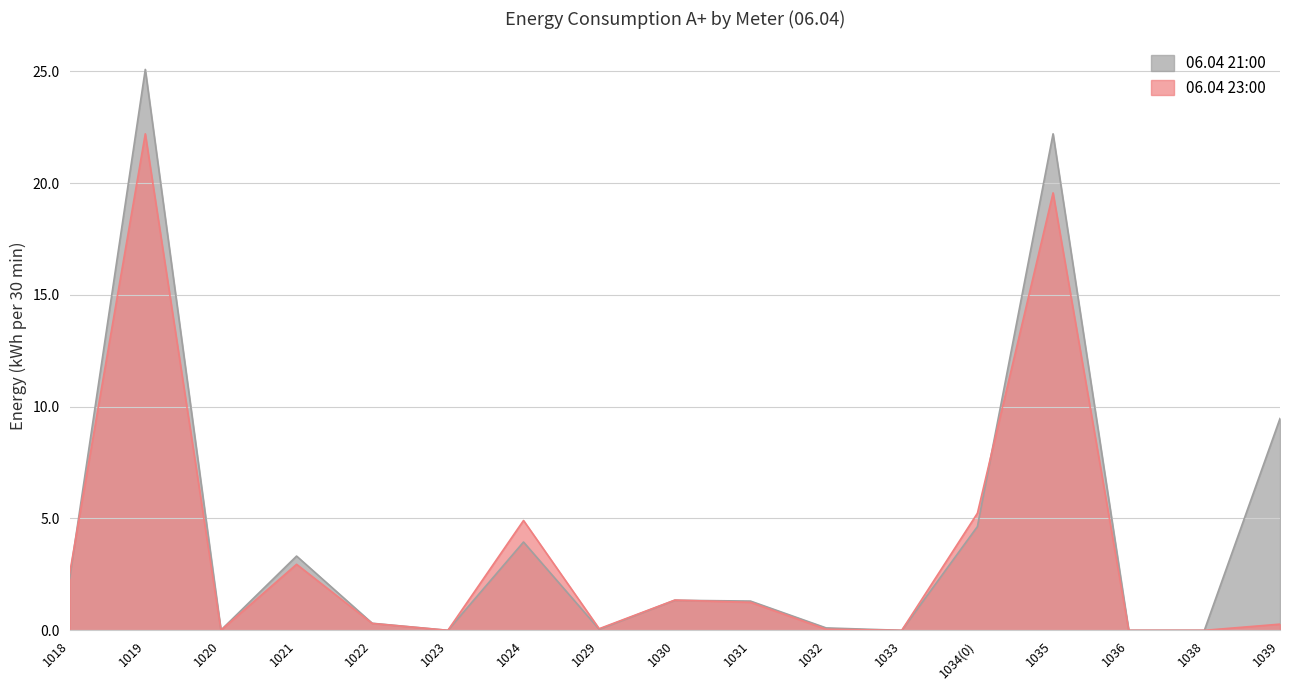

Is the value of 06.04 21:00 at 1021 greater than the value of 06.04 23:00 at 1029?

Yes